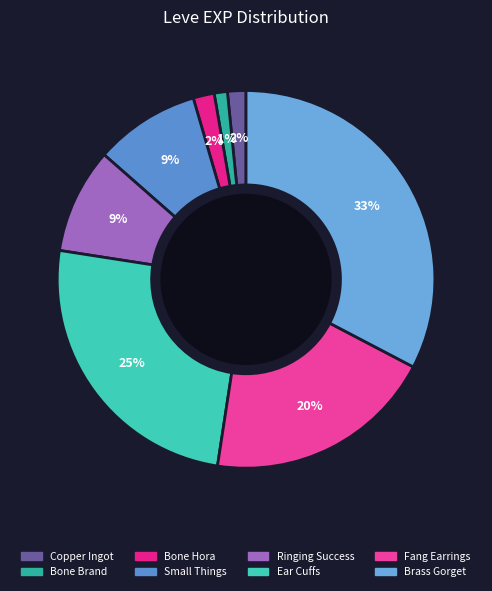

How many slices are in this pie chart?

8